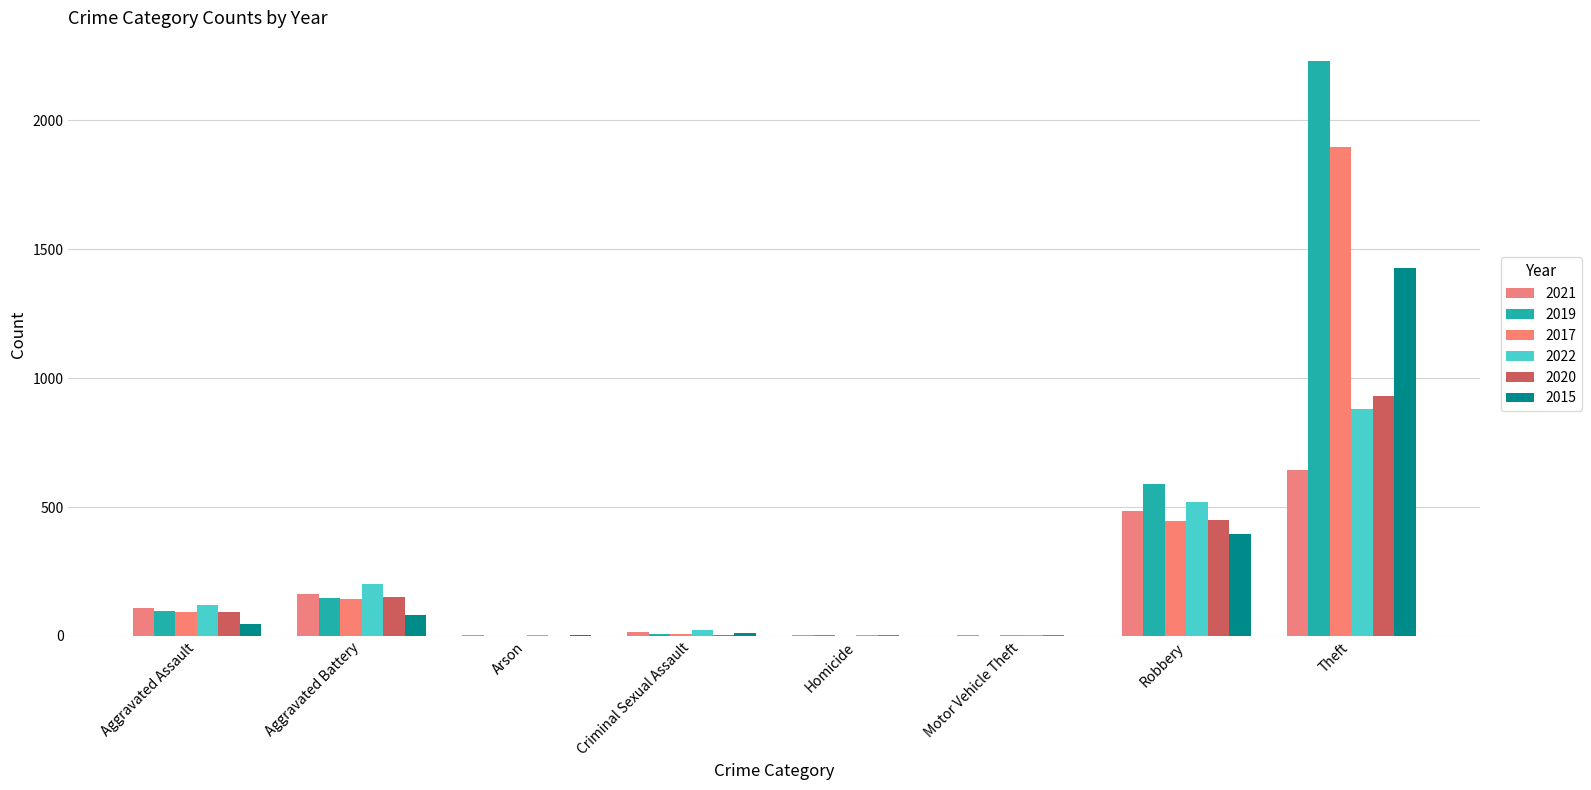

What is the label of the 7th bar from the left?

Robbery